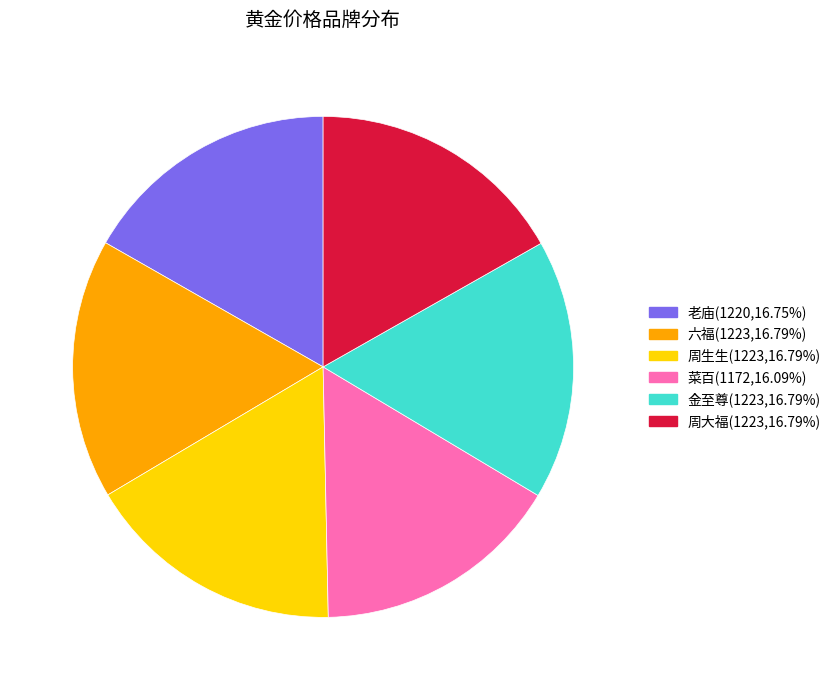

Is there a majority slice in this chart?

No